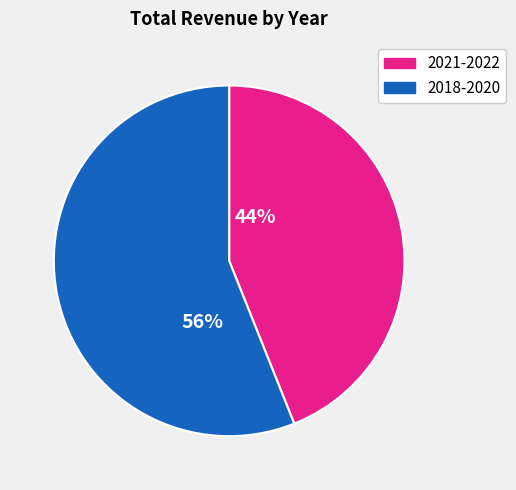

To the nearest percent, what is the average slice percentage?

50%